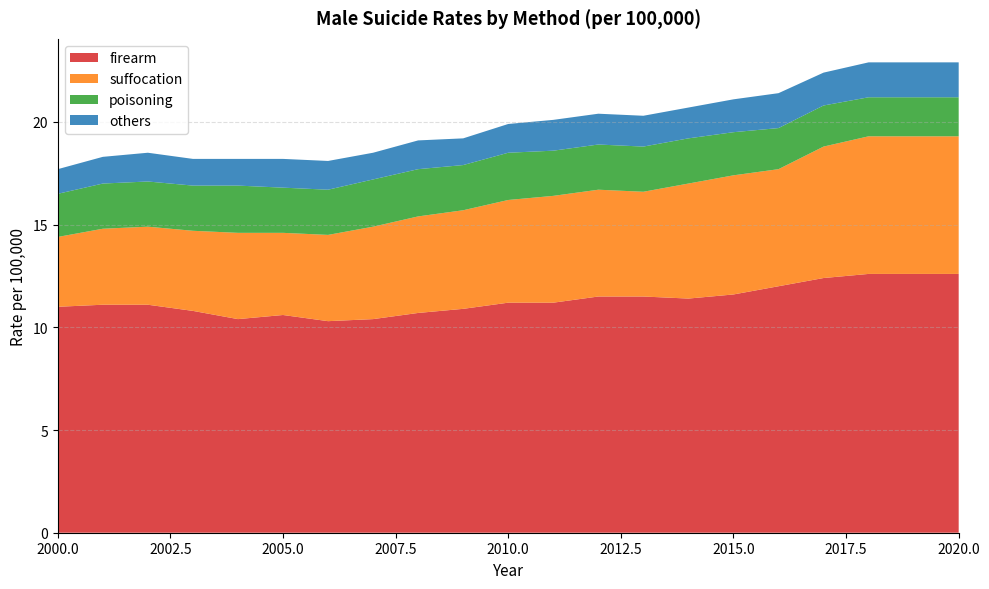

Reading left to right, what are all the values shown in this chart?

firearm: 11.0	11.1	11.1	10.8	10.4	10.6	10.3	10.4	10.7	10.9	11.2	11.2	11.5	11.5	11.4	11.6	12.0	12.4	12.6	12.6	12.6
suffocation: 3.4	3.7	3.8	3.9	4.2	4.0	4.2	4.5	4.7	4.8	5.0	5.2	5.2	5.1	5.6	5.8	5.7	6.4	6.7	6.7	6.7
poisoning: 2.1	2.2	2.2	2.2	2.3	2.2	2.2	2.3	2.3	2.2	2.3	2.2	2.2	2.2	2.2	2.1	2.0	2.0	1.9	1.9	1.9
others: 1.2	1.3	1.4	1.3	1.3	1.4	1.4	1.3	1.4	1.3	1.4	1.5	1.5	1.5	1.5	1.6	1.7	1.6	1.7	1.7	1.7